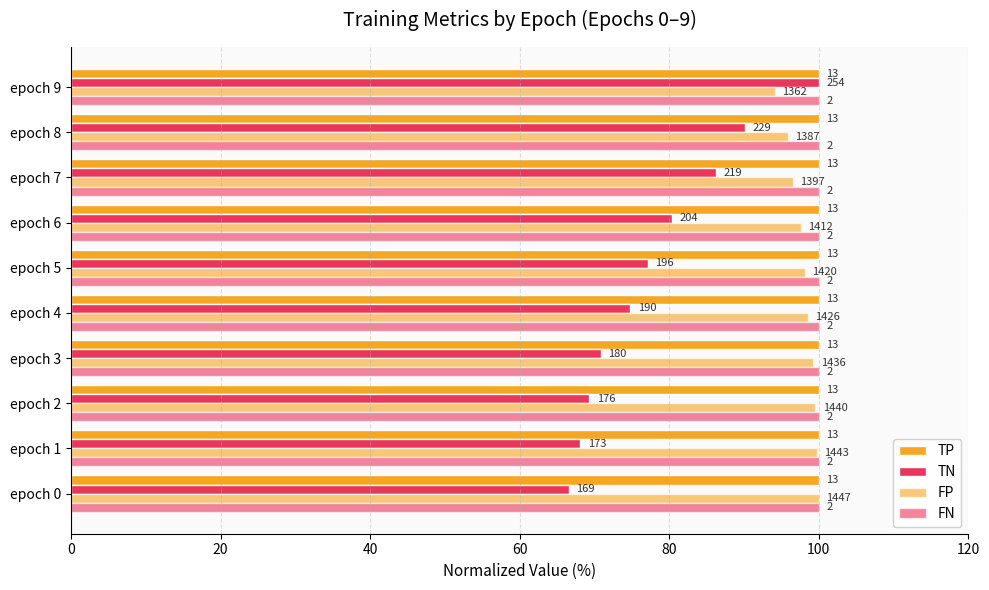

Which series has the widest spread of values?

TN